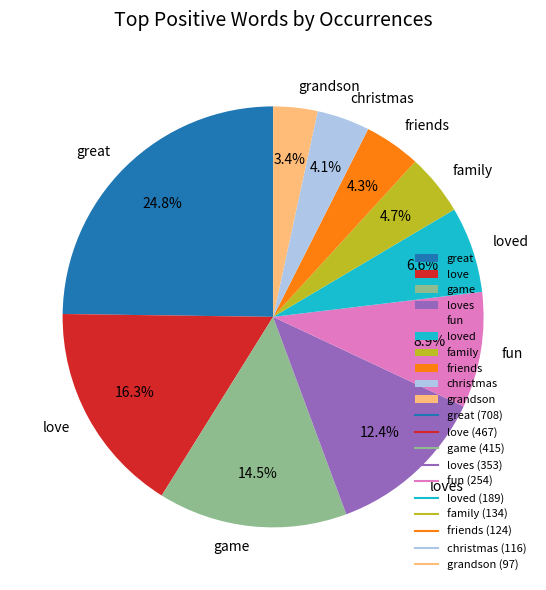

How many slices are in this pie chart?

10